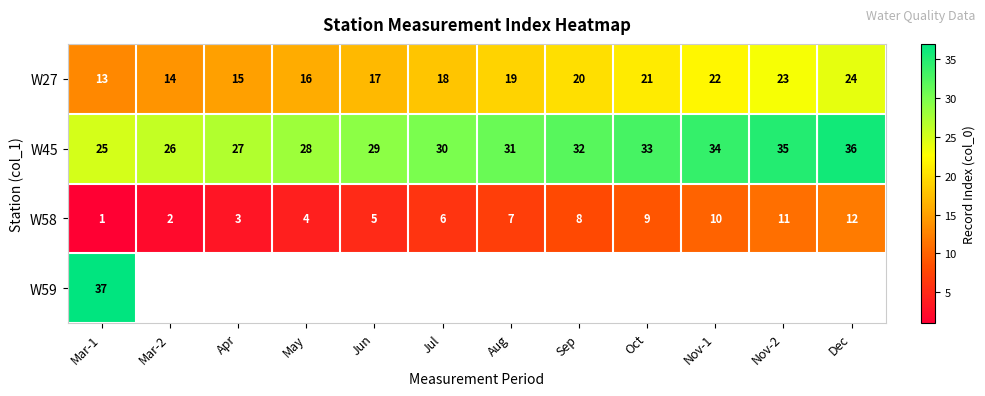

At which label is W58 closest to 6?

Jul